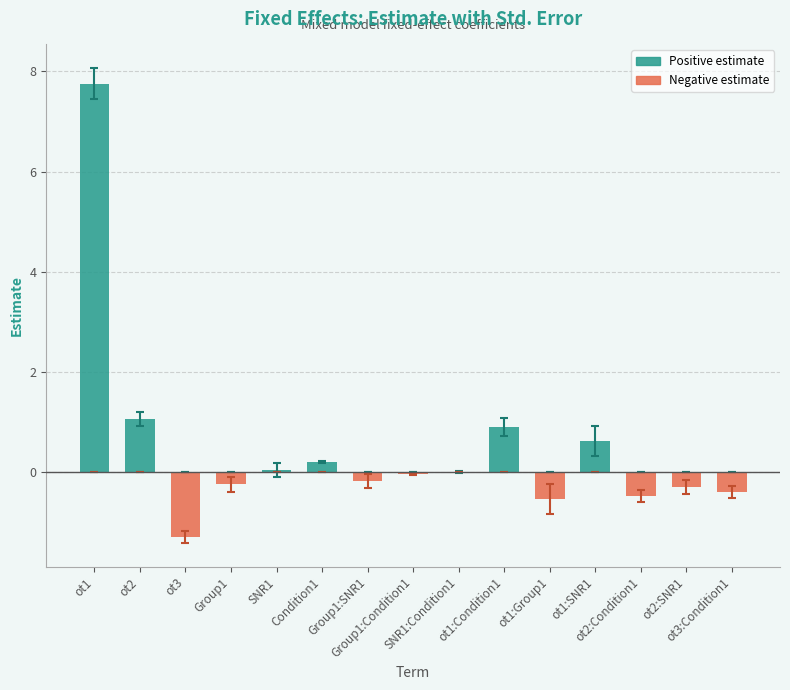

At which category is the sum across all series the highest?

ot1